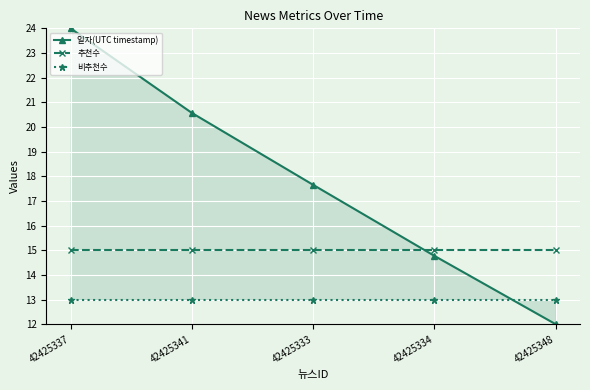

What is the maximum value for 추천수?

15.0